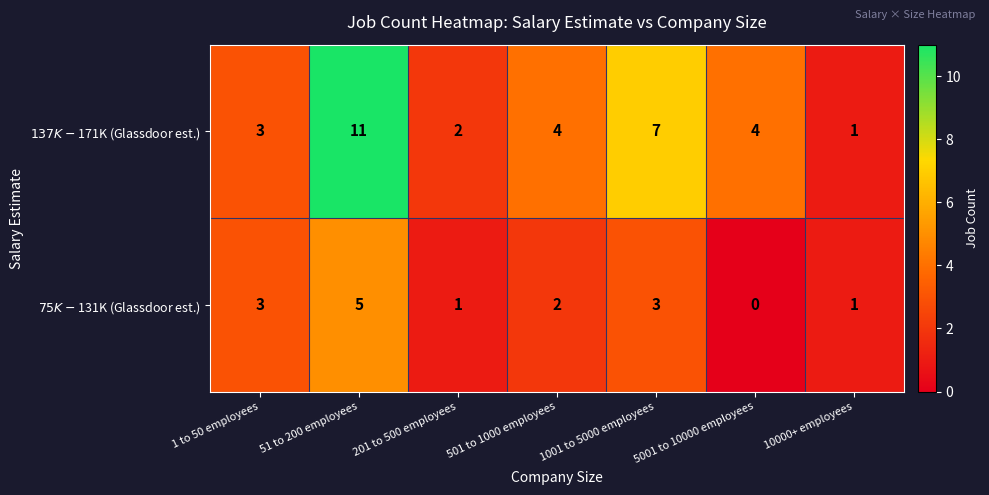

What is the difference between the highest and lowest values at 5001 to 10000 employees?

4